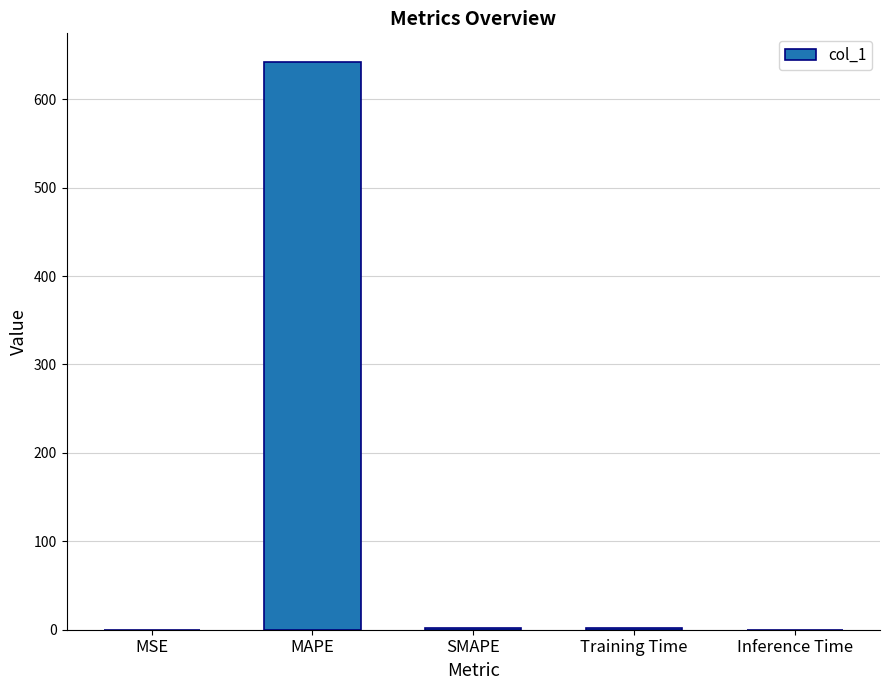

At which category does the chart reach its peak across all series?

MAPE